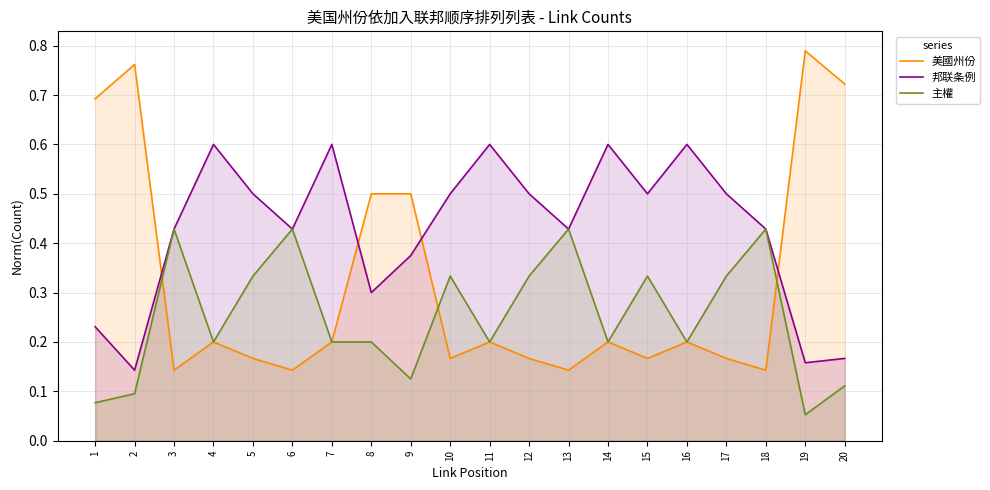

Which has a higher value, 17 or 5?

17